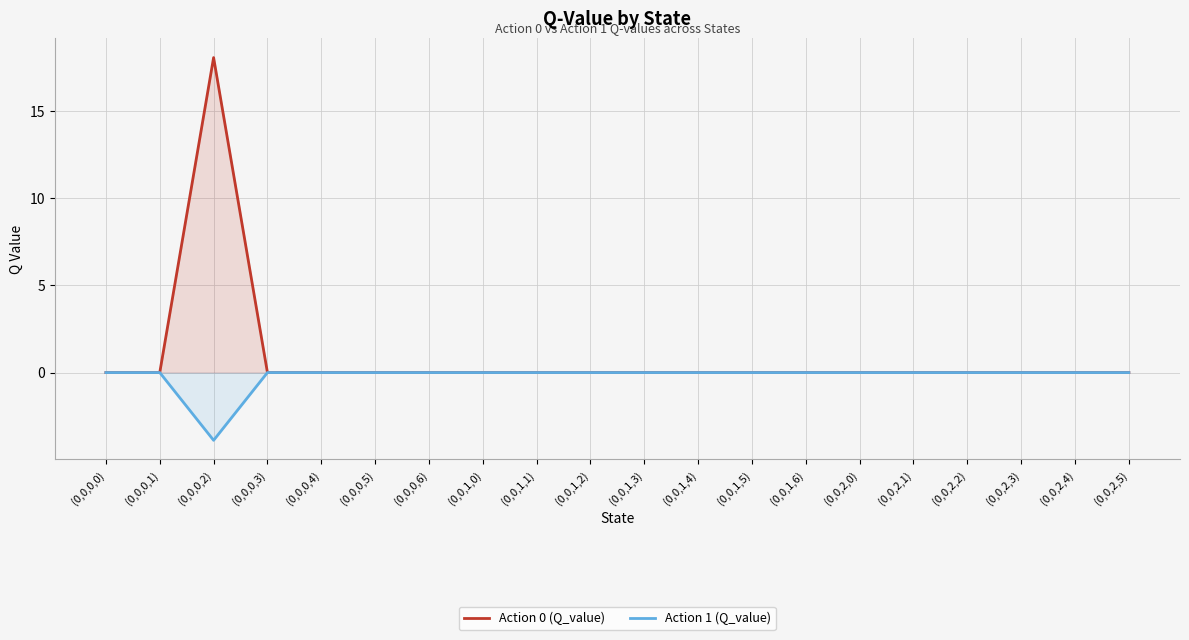

True or false: Action 1 (Q_value) has more than 1 interior local peaks.

False